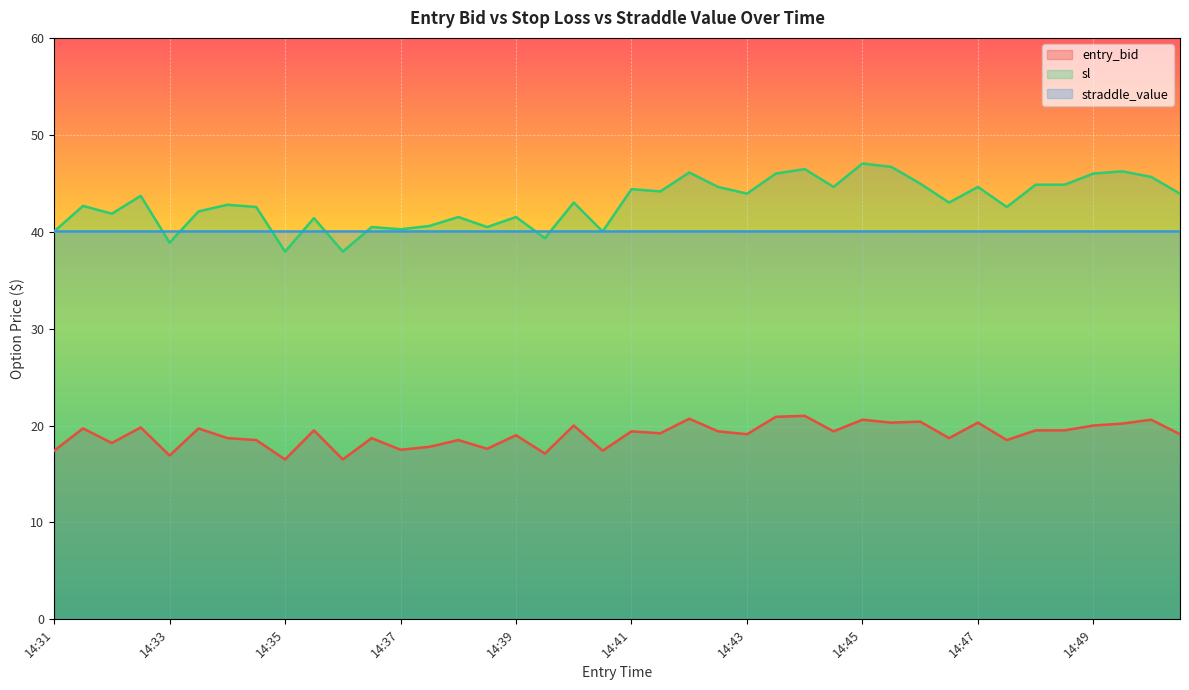

Reading right to left, extract all data points from this chart.

entry_bid: 19.1	20.6	20.2	20.0	19.5	19.5	18.5	20.3	18.7	20.4	20.3	20.6	19.4	21.0	20.9	19.1	19.4	20.7	19.2	19.4	17.4	20.0	17.1	19.0	17.6	18.5	17.8	17.5	18.7	16.5	19.5	16.5	18.5	18.7	19.7	16.9	19.8	18.2	19.7	17.4
sl: 43.9	45.7	46.2	46.0	44.9	44.9	42.5	44.6	43.0	45.0	46.7	47.0	44.6	46.5	46.0	43.9	44.6	46.1	44.2	44.4	40.0	43.0	39.3	41.5	40.5	41.5	40.6	40.2	40.5	38.0	41.4	38.0	42.5	42.8	42.1	38.9	43.7	41.9	42.7	40.0